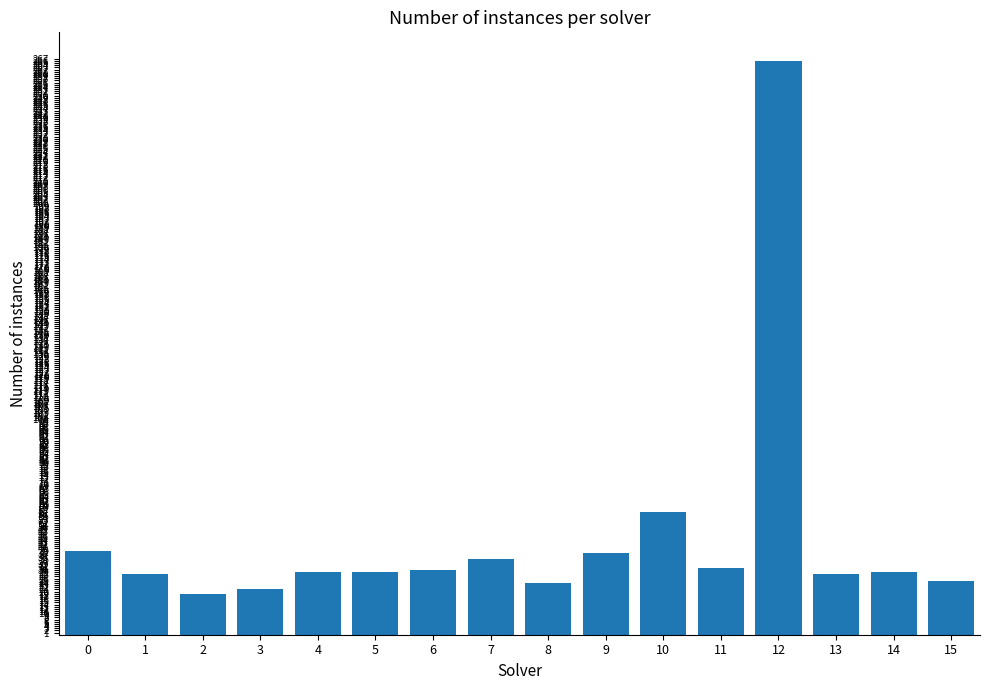

What is the minimum value shown in the chart?

19